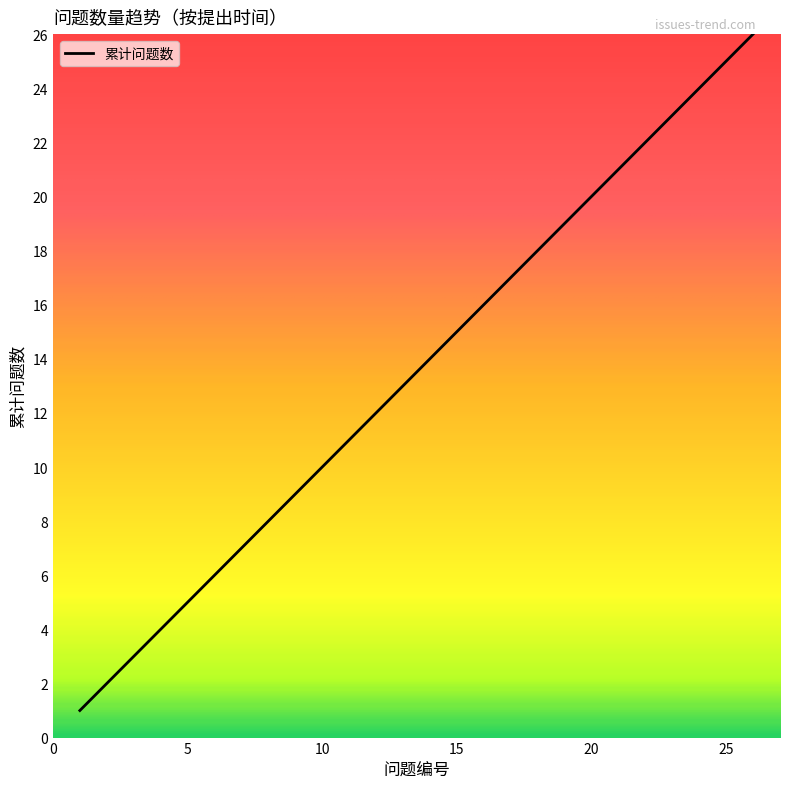

What is the maximum value shown in the chart?

26